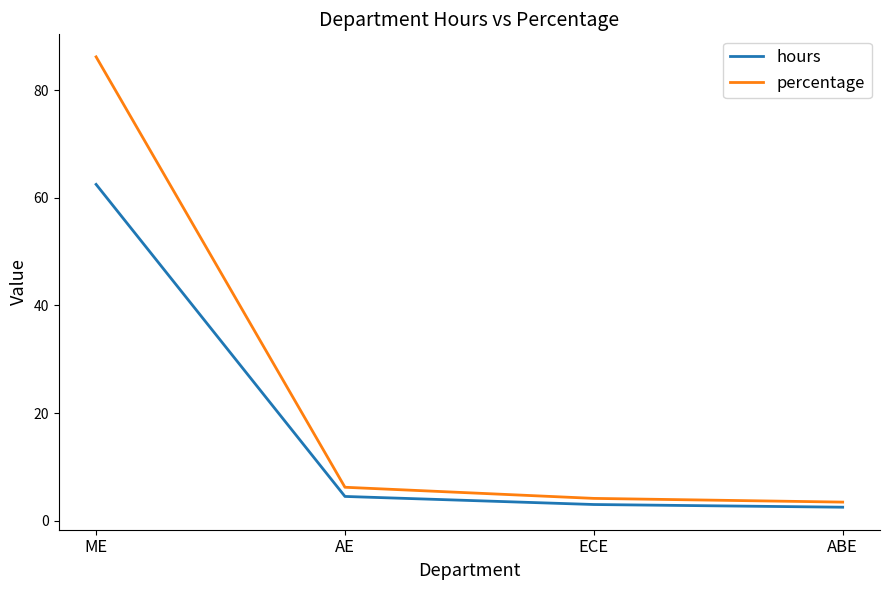

The percentage series shows 6.2 at AE. True or false?

True